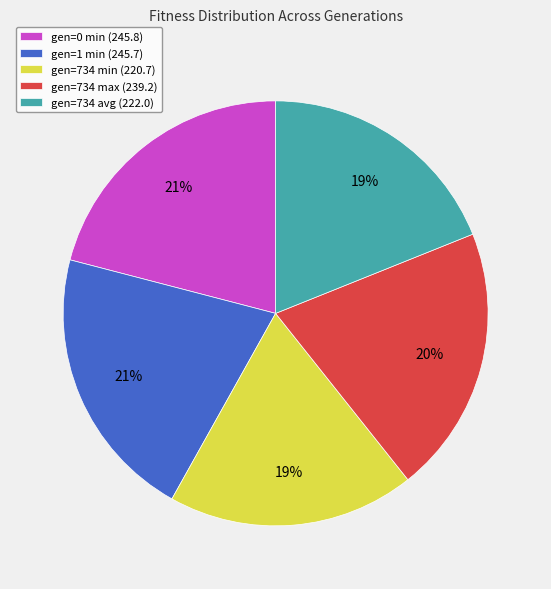

Between gen=734 avg (222.0) and gen=734 max (239.2), which is larger?

gen=734 max (239.2)